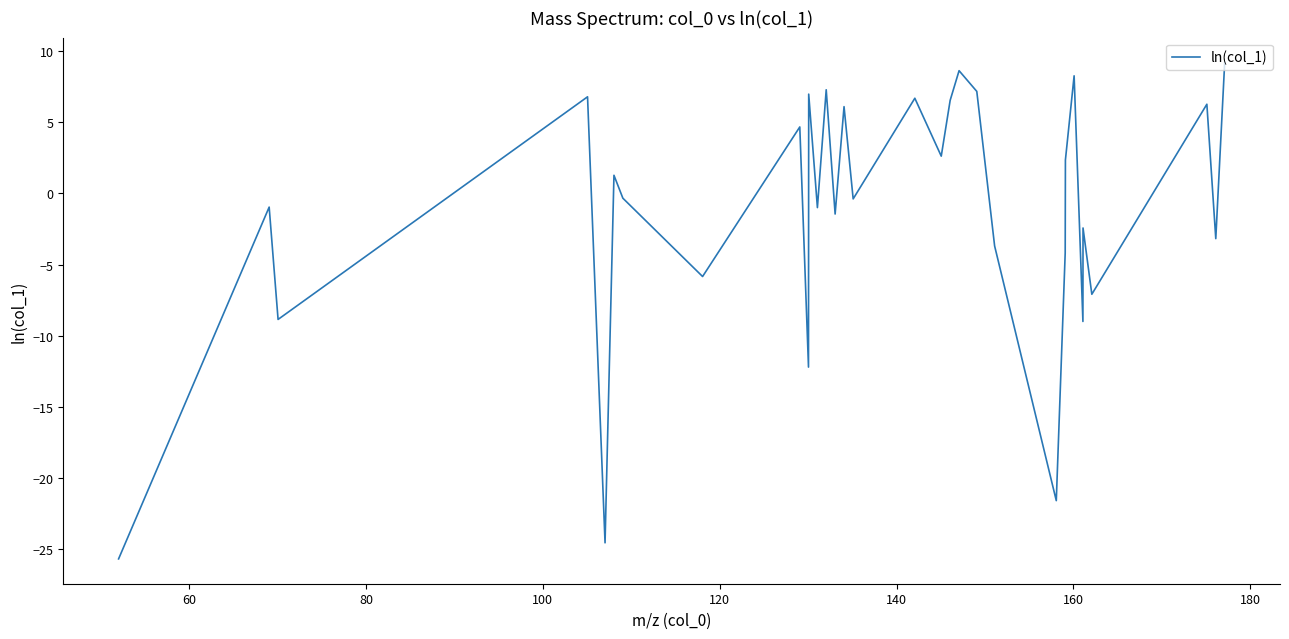

How many values are below 0?

17